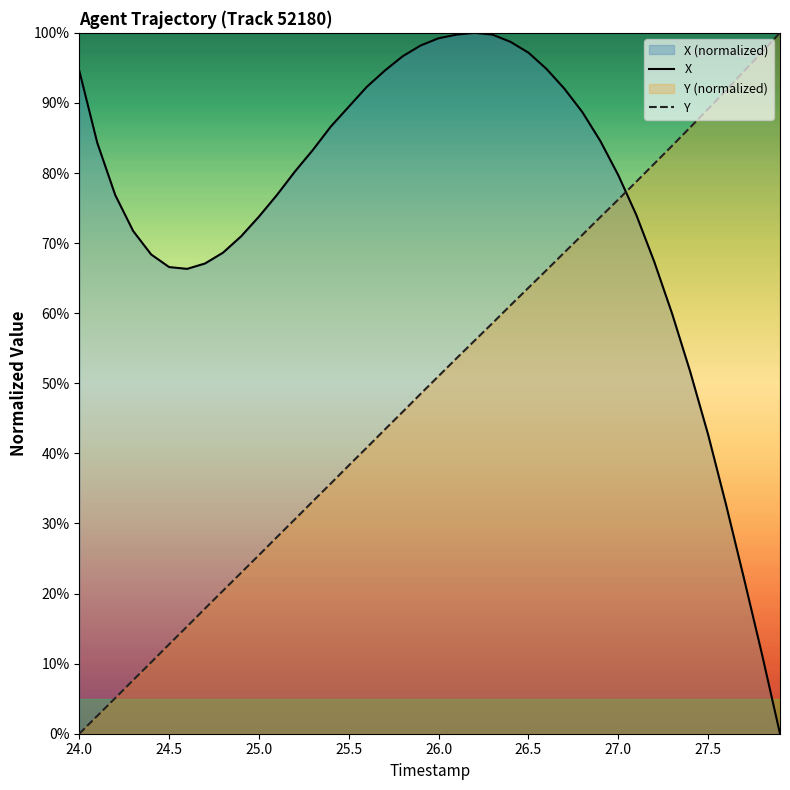

Which series has the largest total across all categories?

X